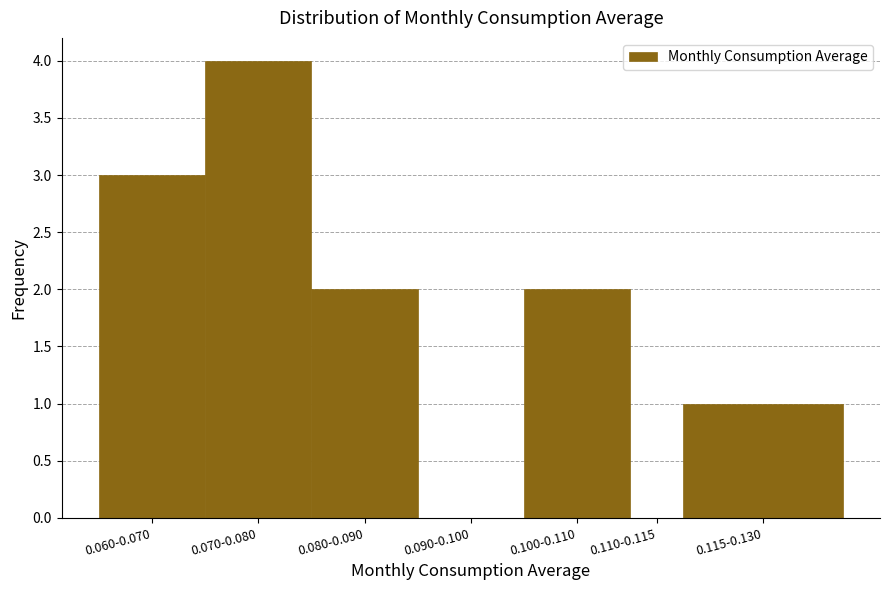

Reading left to right, transcribe all the data shown in this chart.

0.060-0.070=3	0.070-0.080=4	0.080-0.090=2	0.090-0.100=0	0.100-0.110=2	0.110-0.115=0	0.115-0.130=1